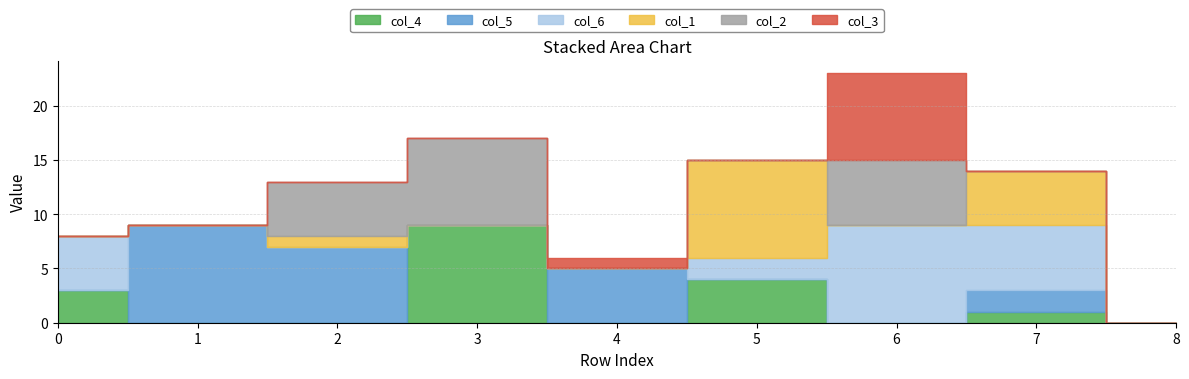

Which series ends up on top after the final intersection of col_5 and col_6?

col_6